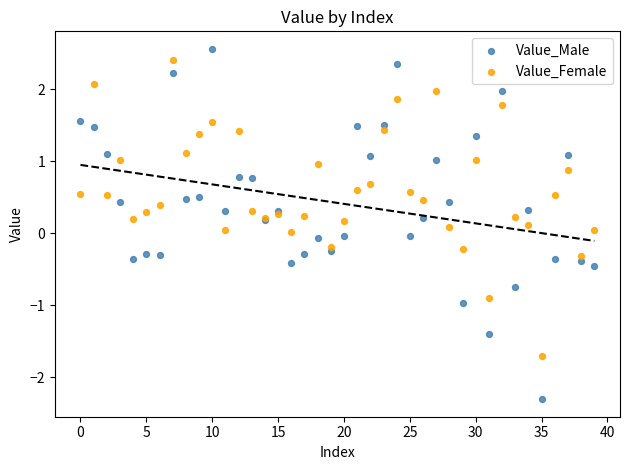

Which series reaches the minimum Y coordinate?

Value_Male